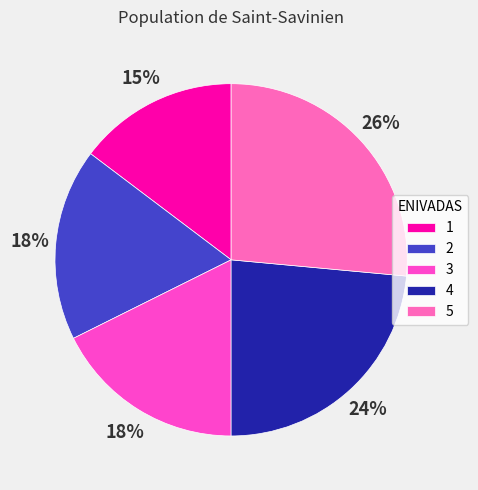

Is the sum of 1 and 2 greater than half?

No